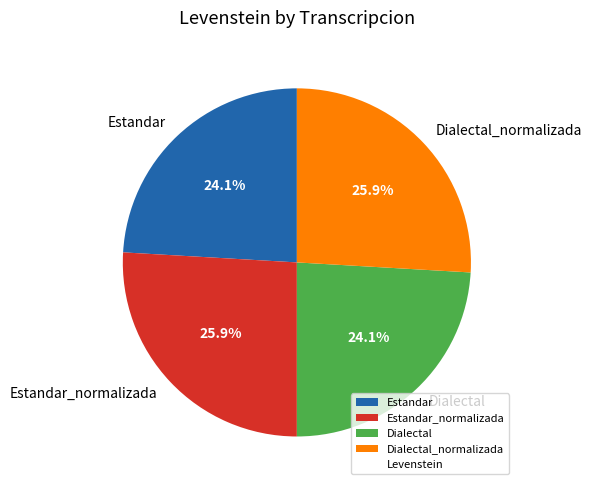

What is the ratio of the value at Estandar_normalizada to the value at Dialectal_normalizada?

1.0